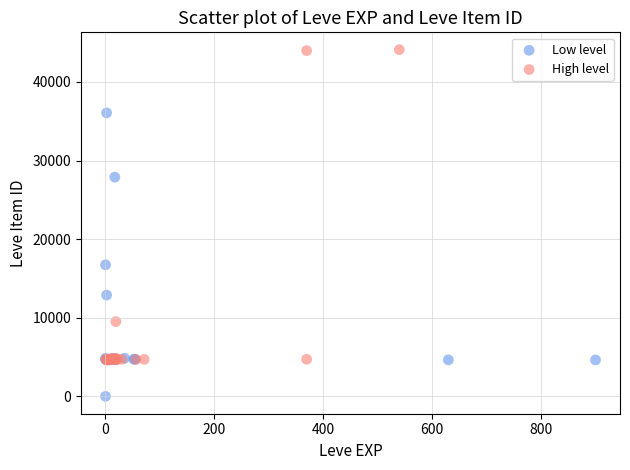

What are all the series names shown in the legend?

Low level, High level